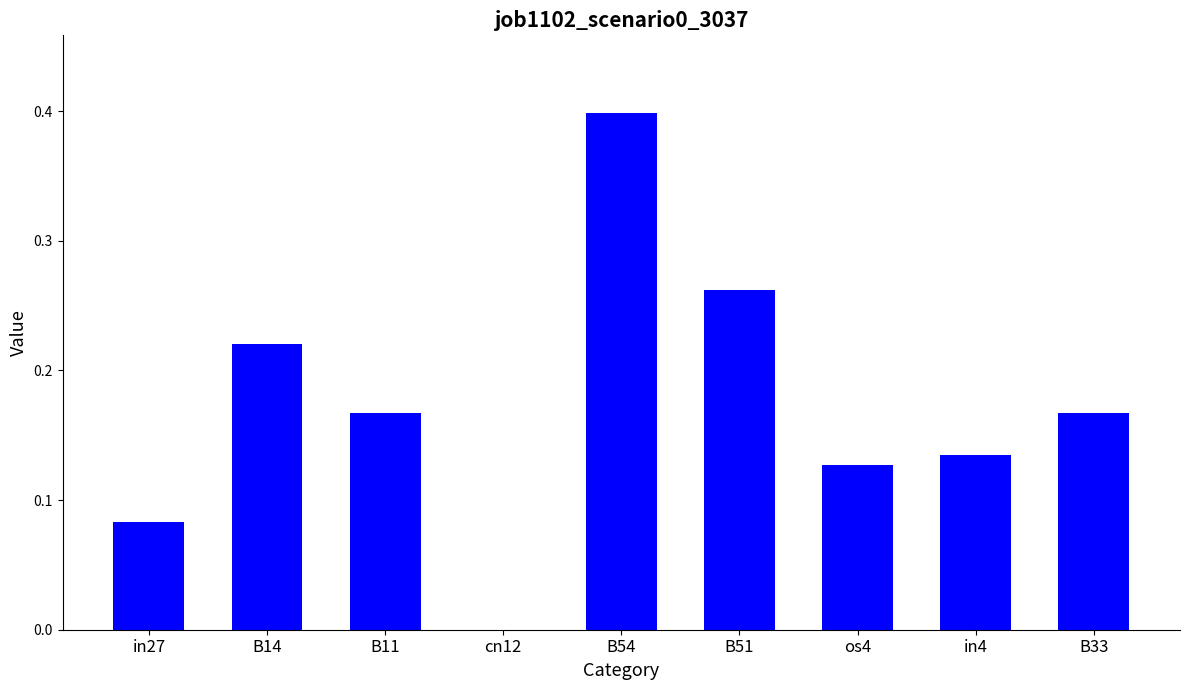

Between in27 and B54, which is larger?

B54